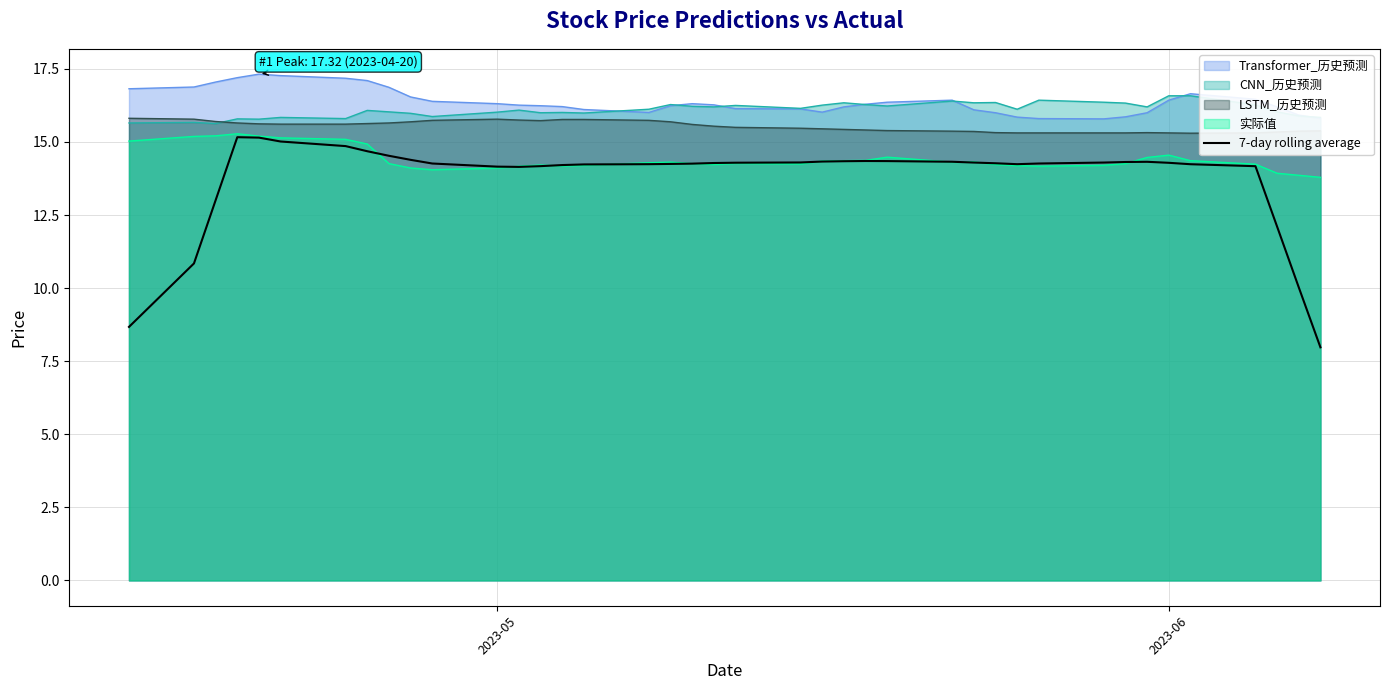

What is the maximum value shown in the chart?

17.3